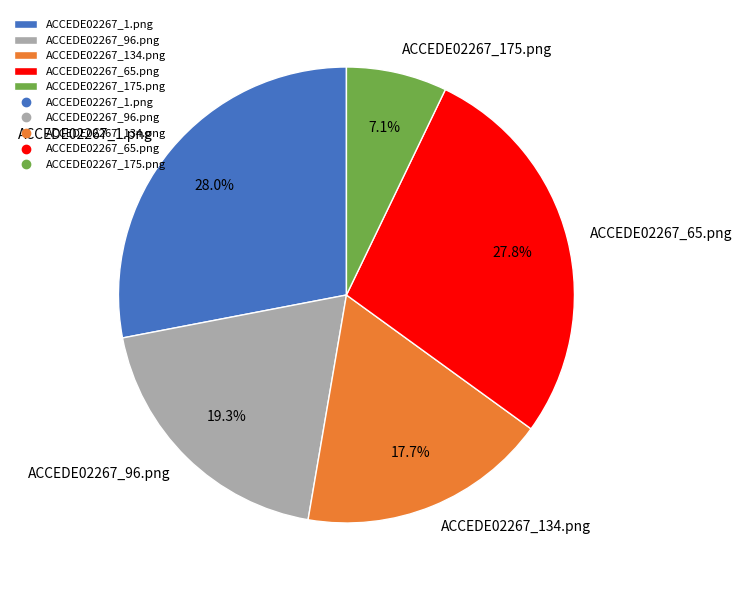

To the nearest percent, what is the difference between the ACCEDE02267_1.png and ACCEDE02267_134.png slice percentages?

10%